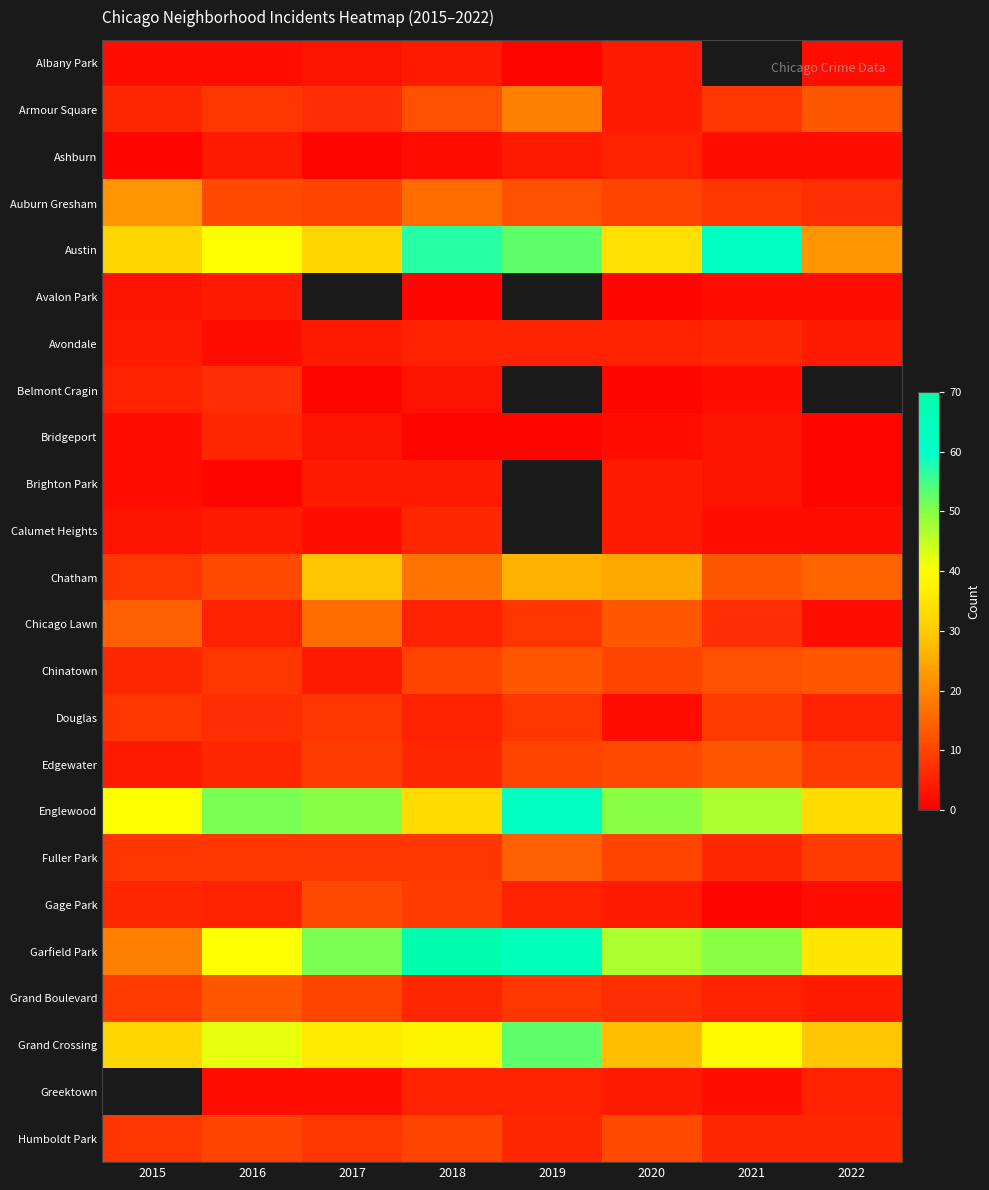

What is the total value across all series at 2018?

332.0